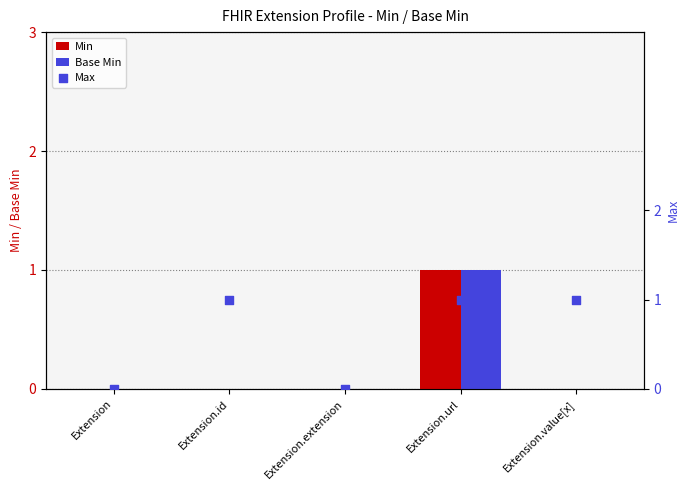

Is the value of Base Min at Extension greater than the value of Min at Extension.id?

No